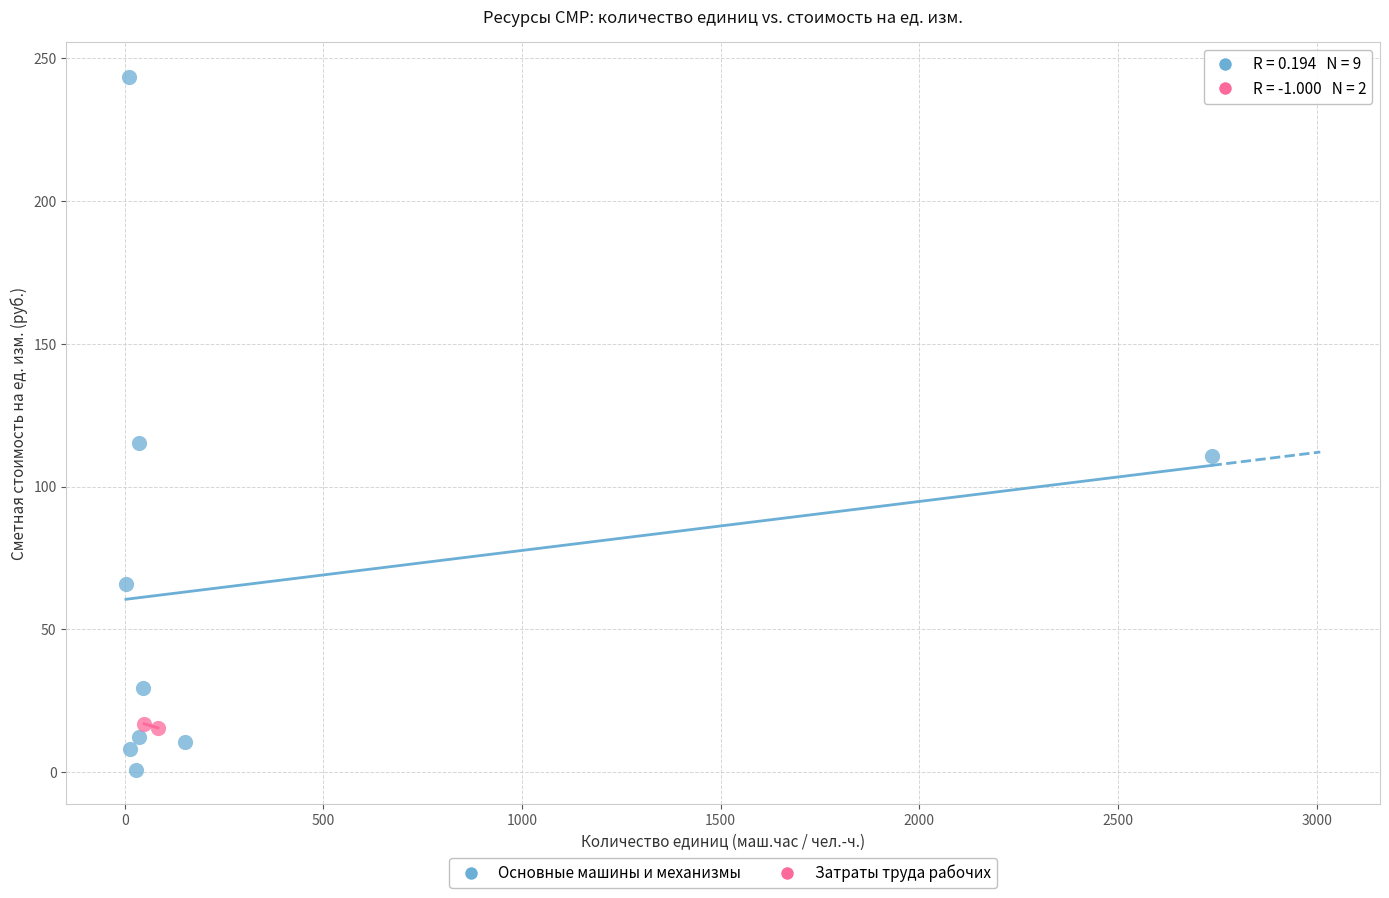

What are all the series names shown in the legend?

Основные машины и механизмы, Затраты труда рабочих